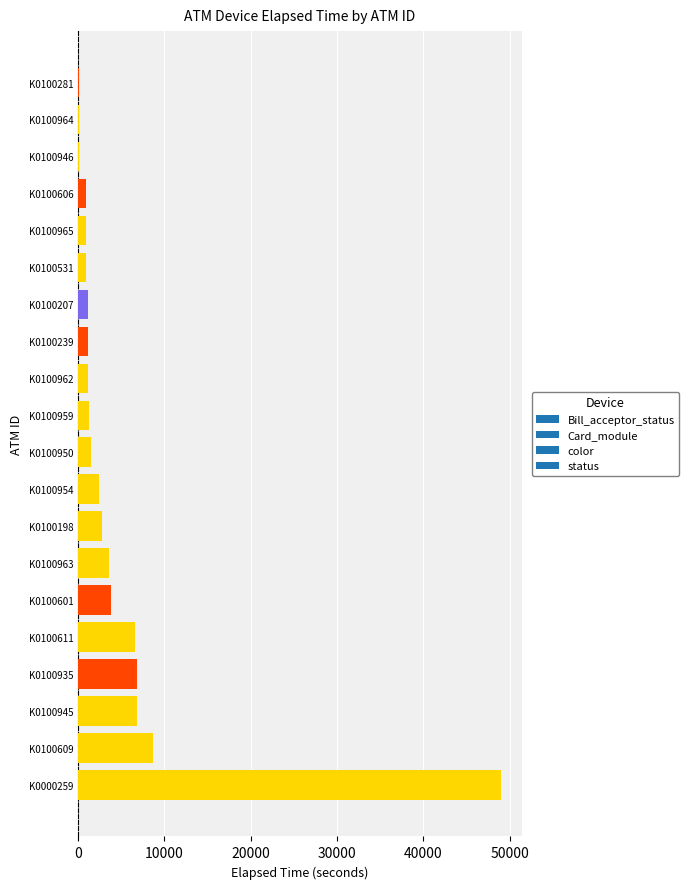

Where is the data nearest to the value 24525?

K0100609